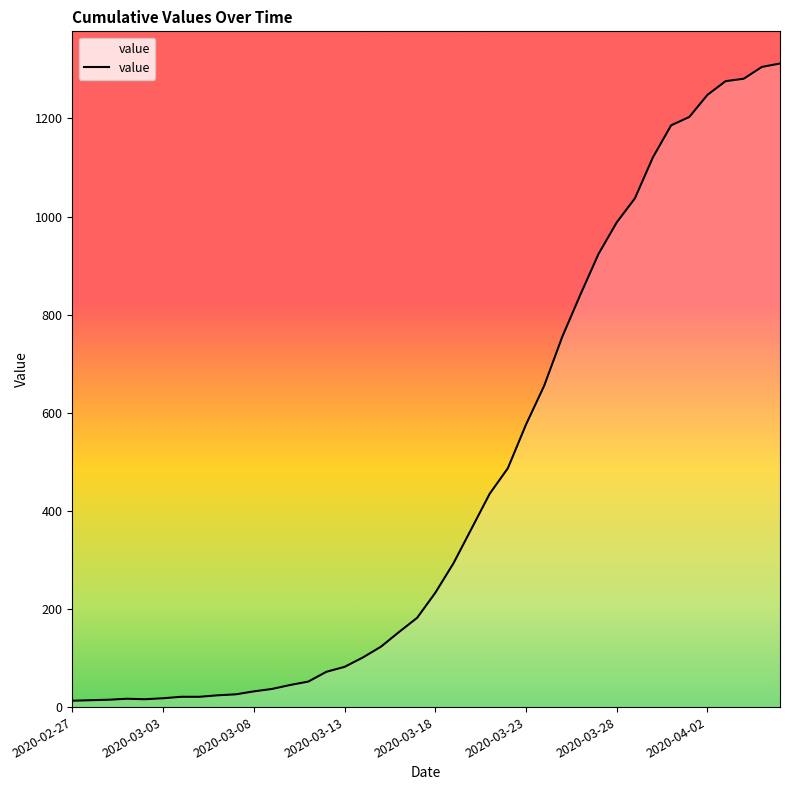

Does the chart have visible grid lines?

No